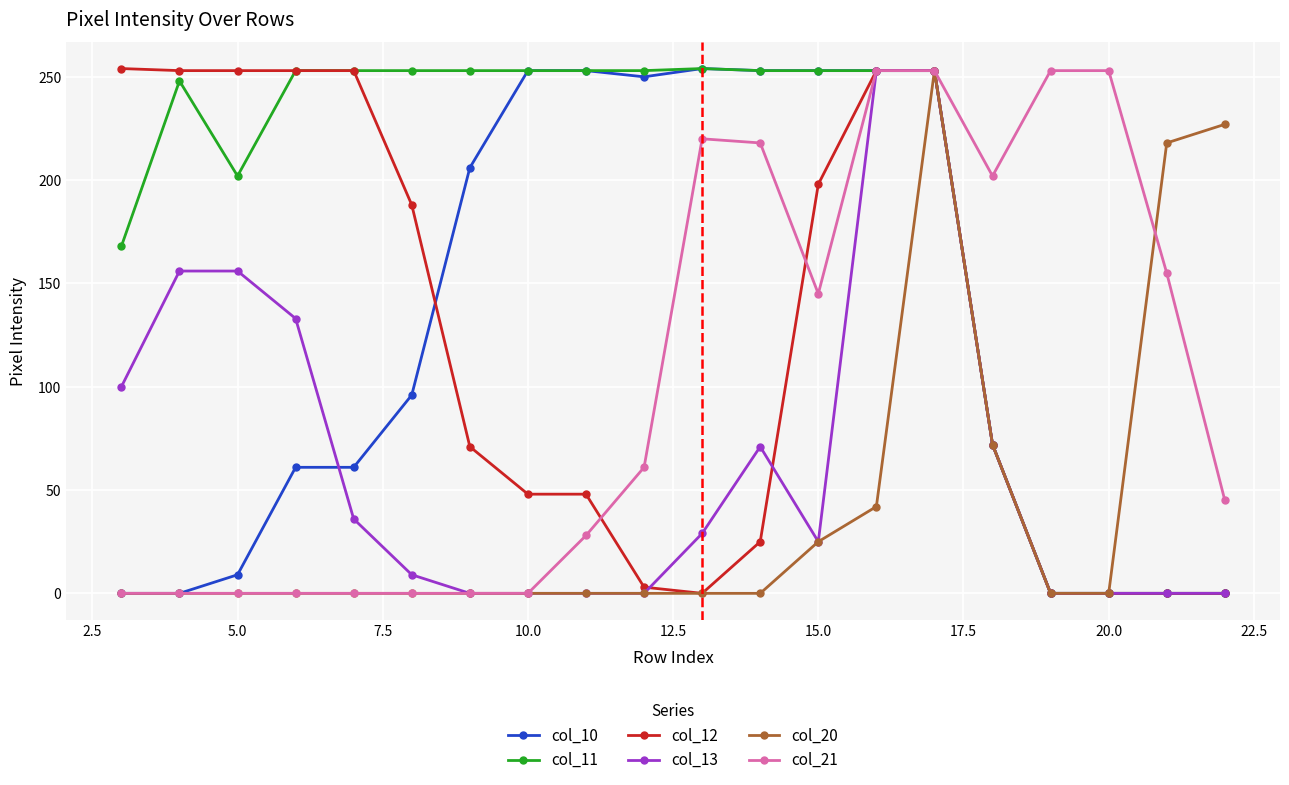

What is the maximum value shown in the chart?

254